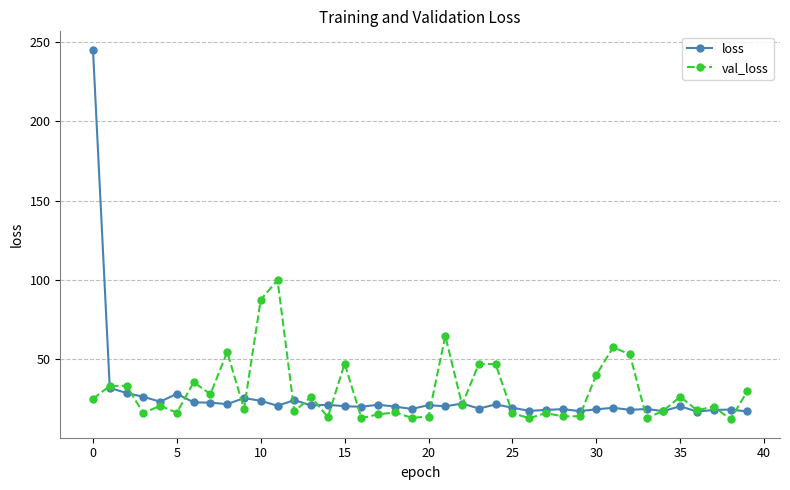

True or false: loss and val_loss intersect in this chart.

True